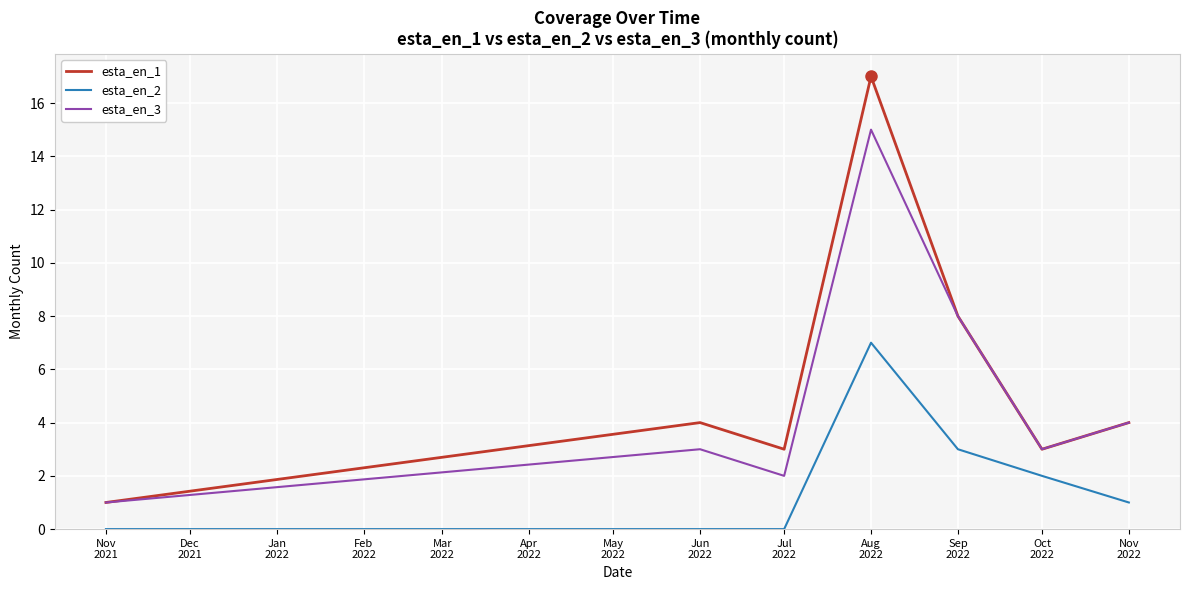

Which series has the largest total across all categories?

esta_en_1